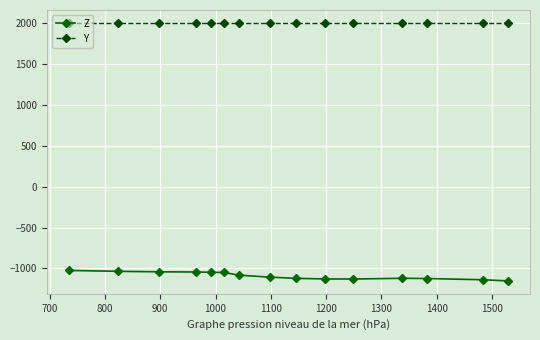

What is the average value of the Z series?

-1089